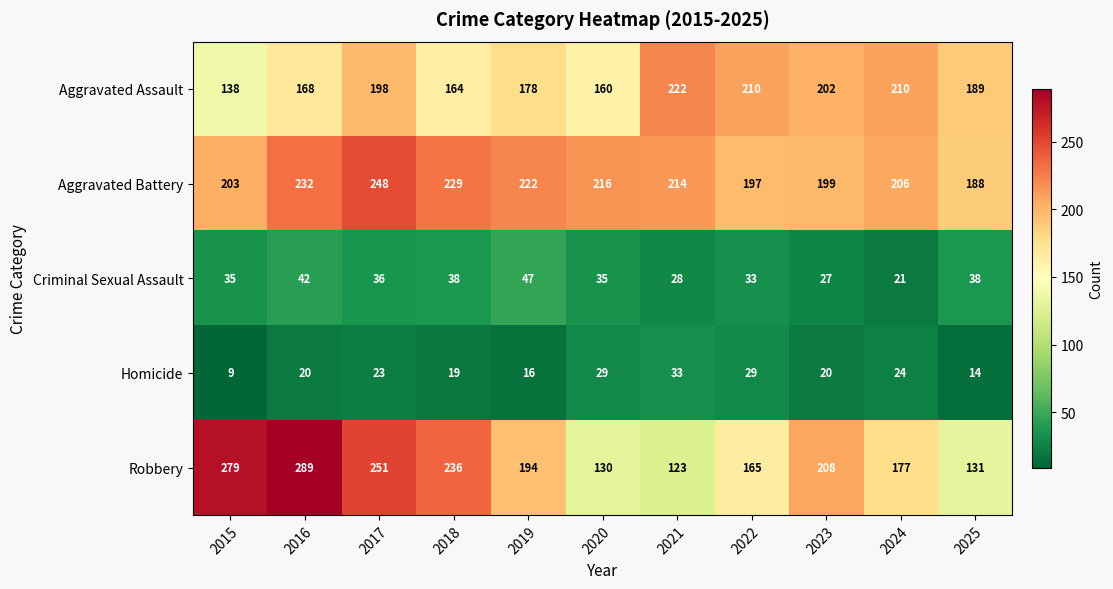

Which category has the lowest value across all series?

2015